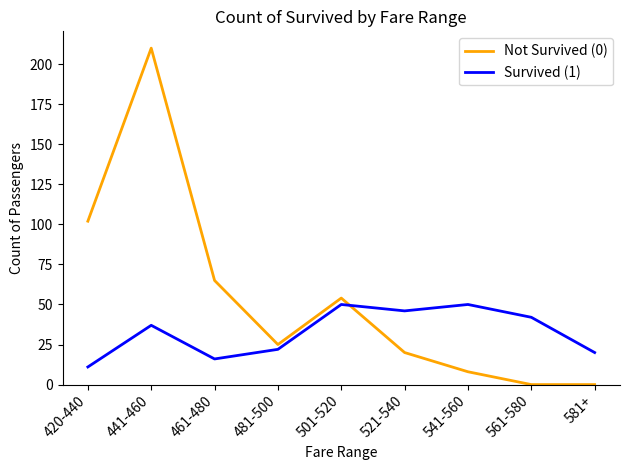

At which label is Not Survived (0) closest to 105?

420-440